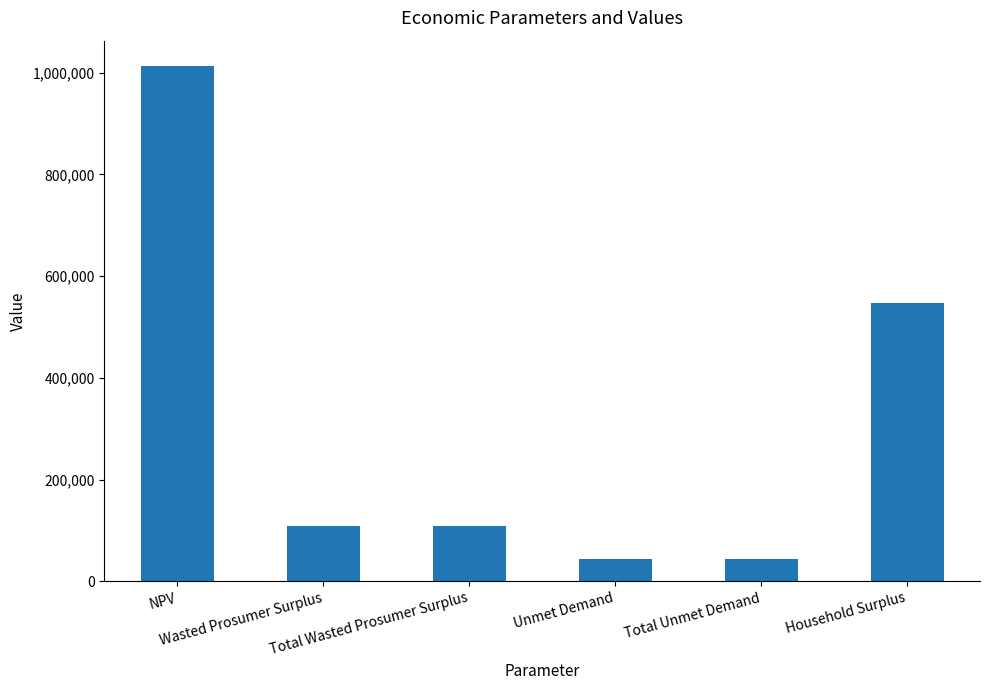

Is it true that the value at Wasted Prosumer Surplus is 156356.0?

False